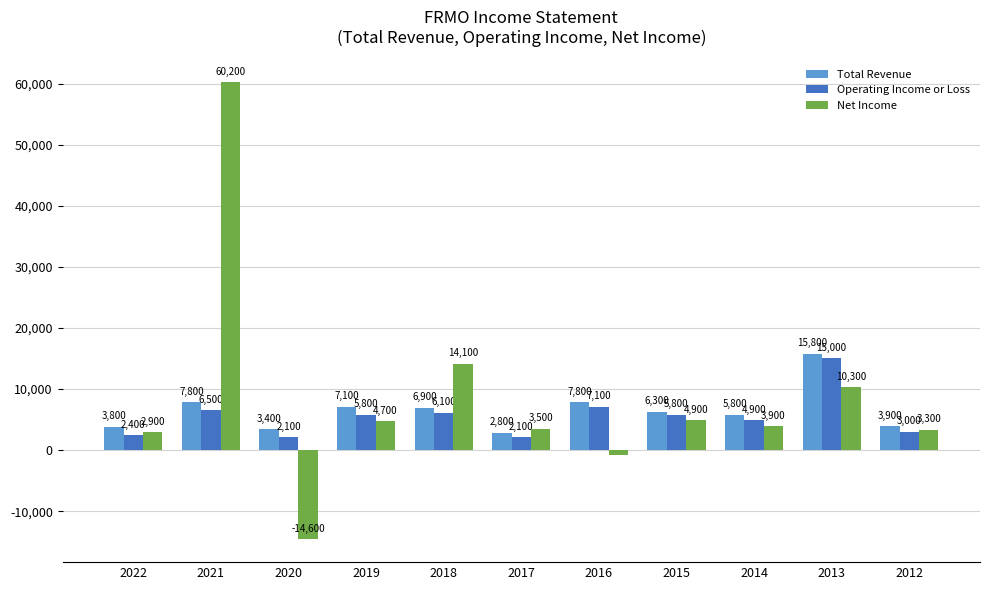

True or false: Operating Income or Loss has a value of 2400 at 2022.

True